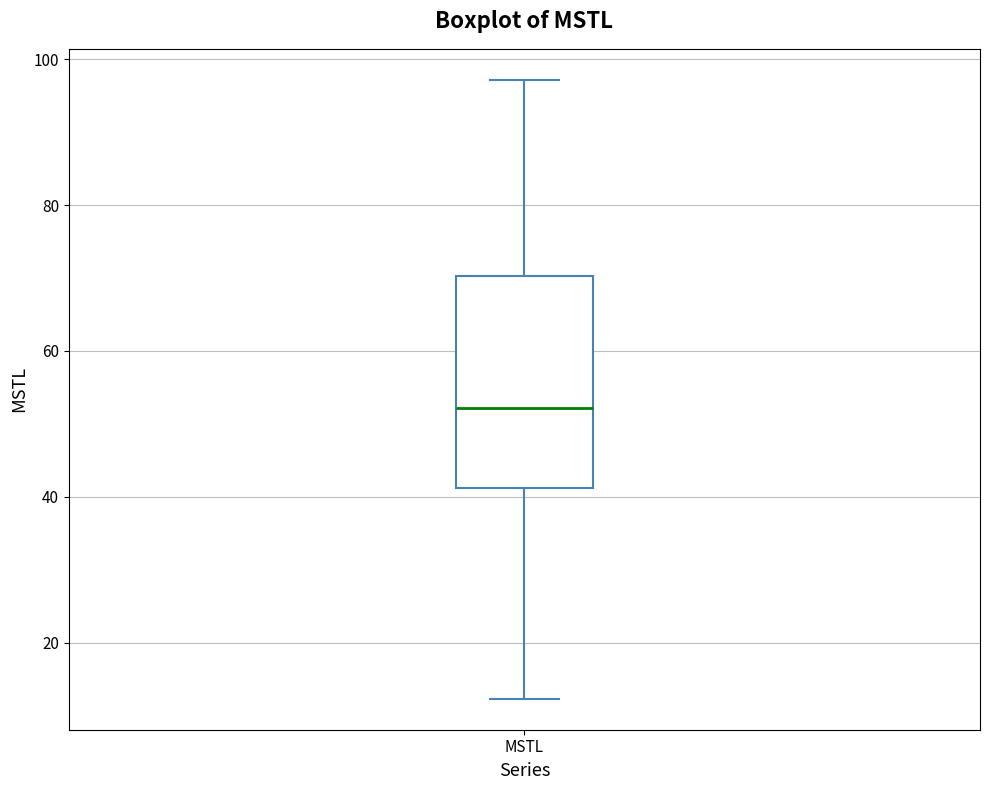

Read this box plot against the y-axis: the position of the median line, the range covered by the box, and the ends of both whiskers. The values are not printed on the chart, so give them approximately, as read against the axis.

median 52, box 42 to 70, whiskers 12 to 98